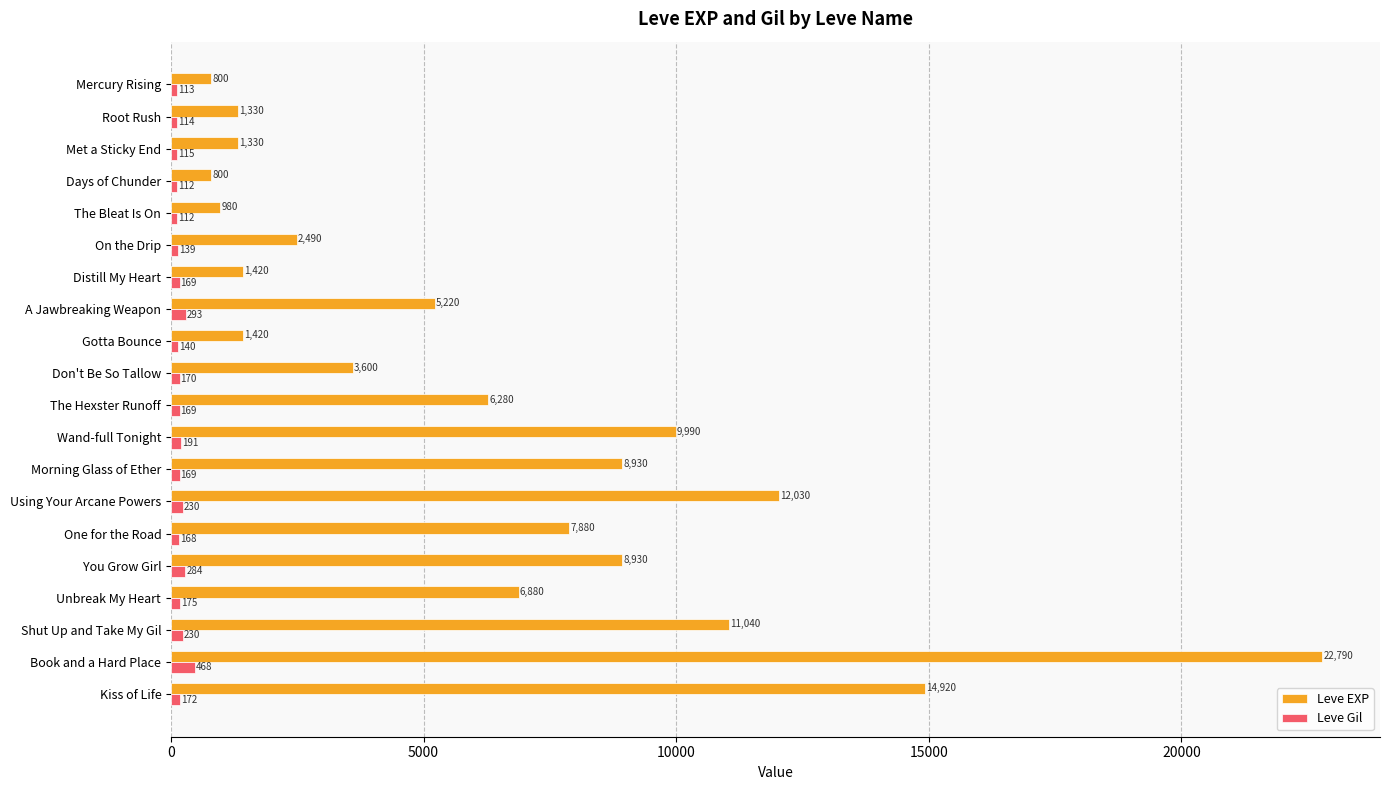

Which series has the widest spread of values?

Leve EXP